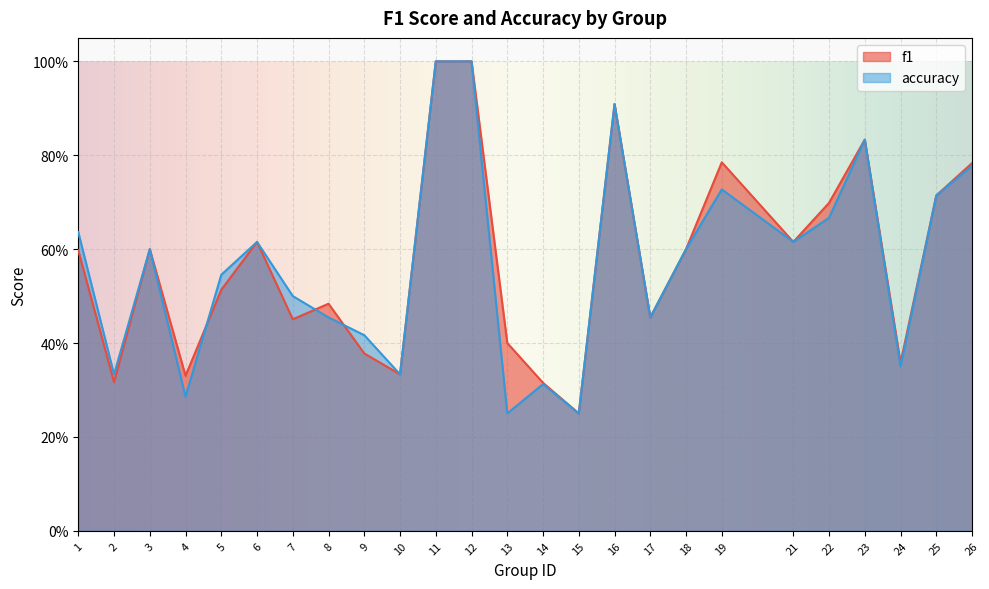

Read the f1 value at 24.

0.4